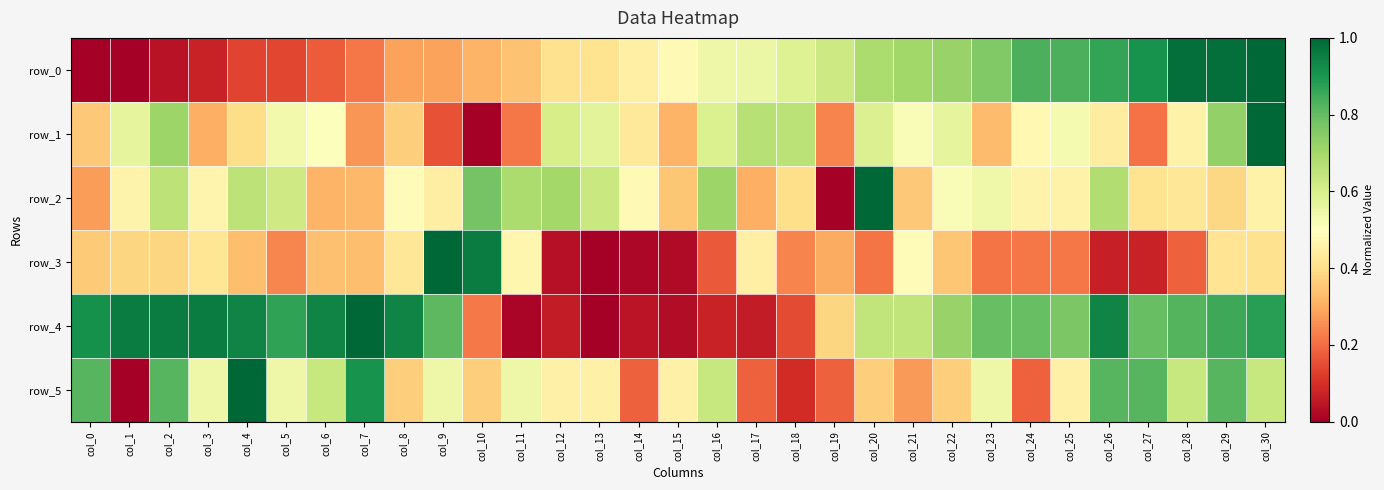

What is the total value across all series at col_7?

3.0